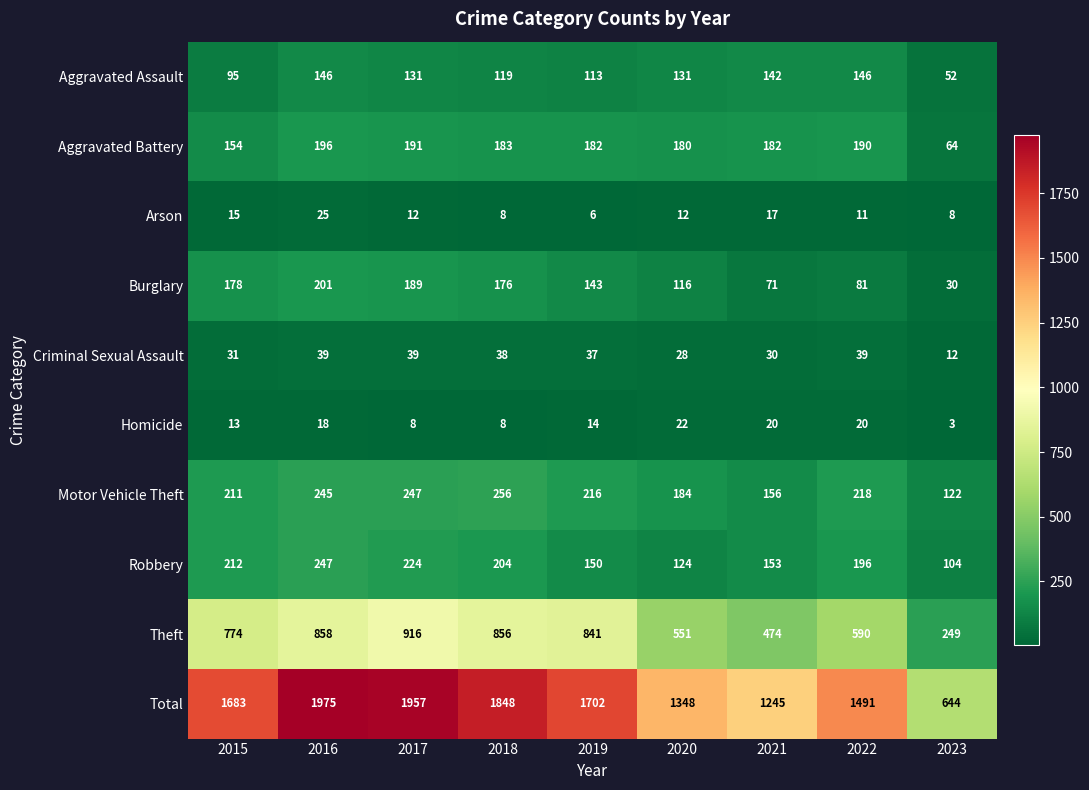

What is the average value of the Robbery series?

179